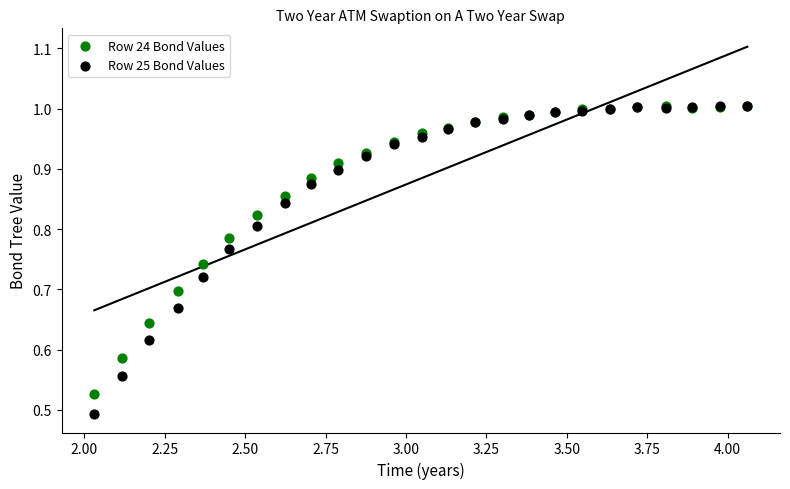

Which series reaches the minimum Y coordinate?

Row 25 Bond Values